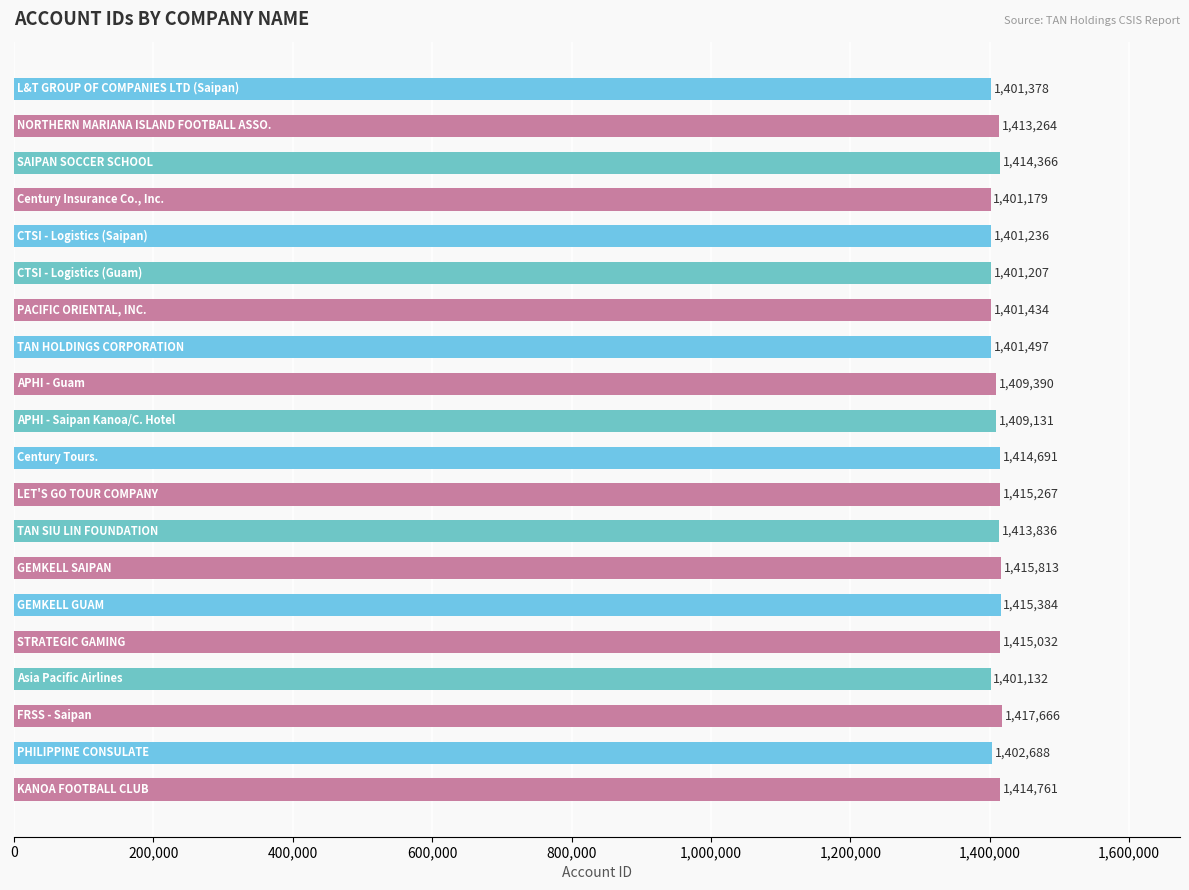

Count the number of data series in this chart.

1